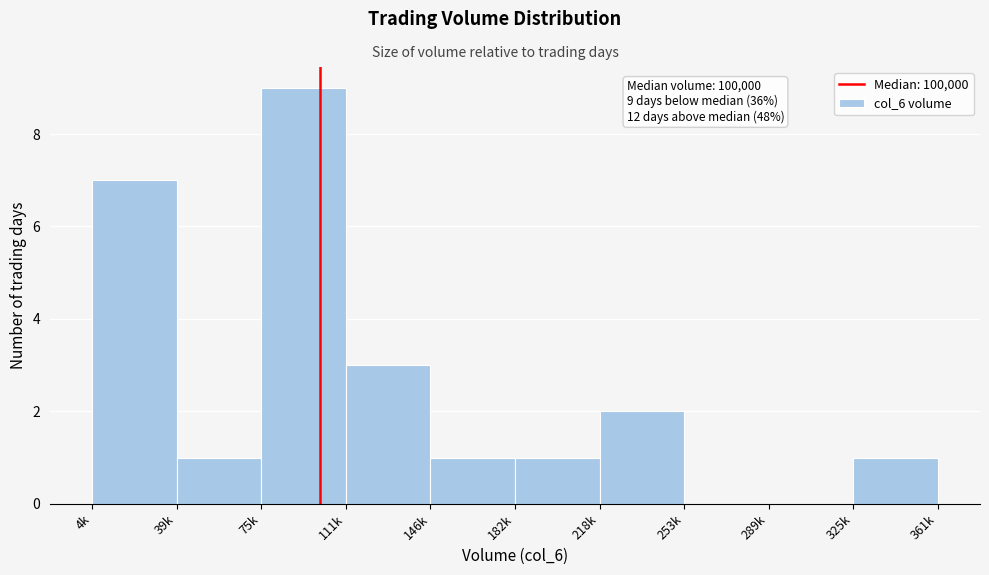

Reading left to right, transcribe all the data shown in this chart.

4k=7	39k=1	75k=9	111k=3	146k=1	182k=1	218k=2	253k=0	289k=0	325k=1